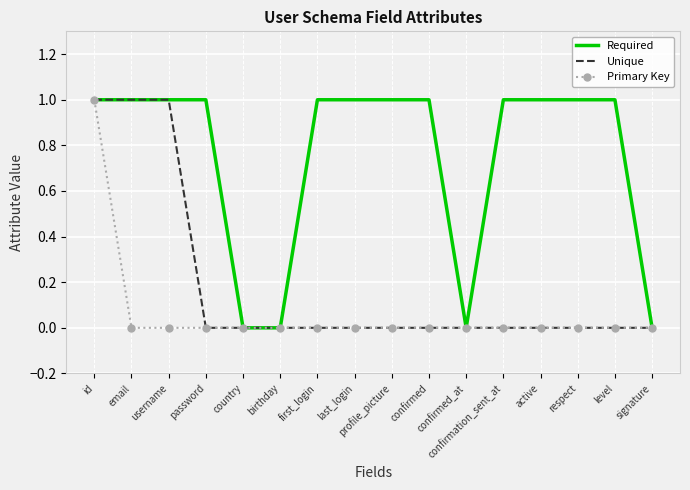

Is it true that Unique equals 0 at respect?

True